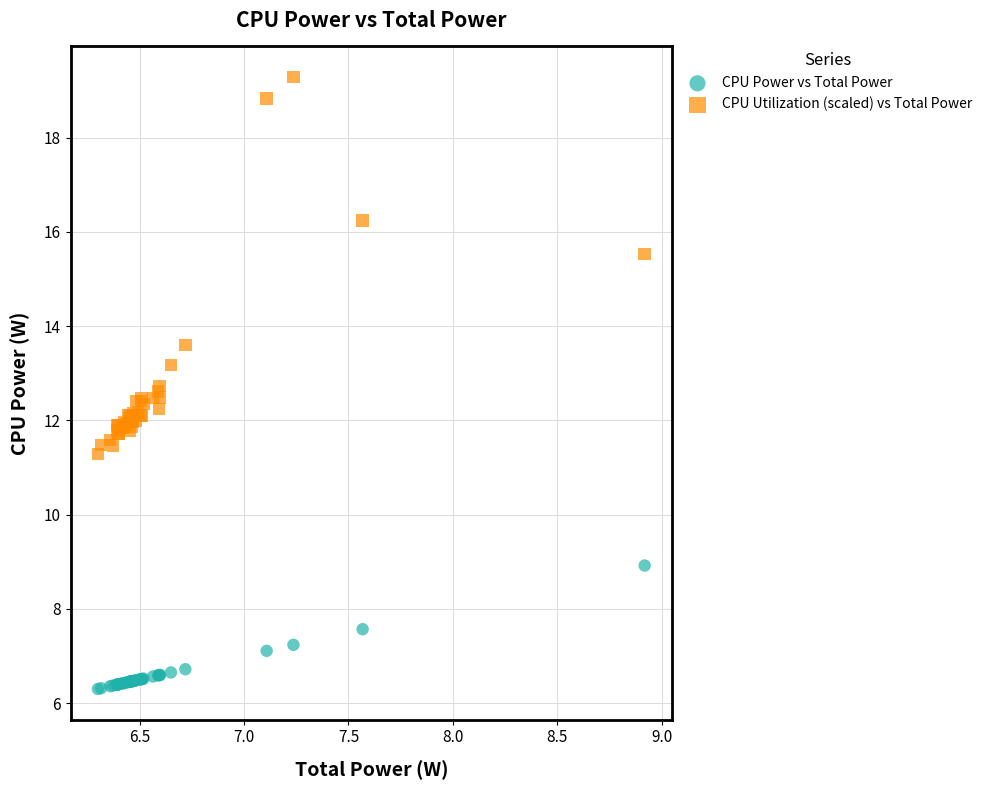

Which series contains the lowest Y value?

CPU Power vs Total Power